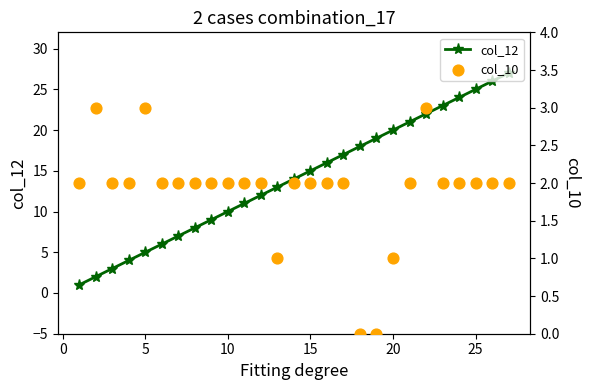

Which series contains the lowest Y value?

col_10